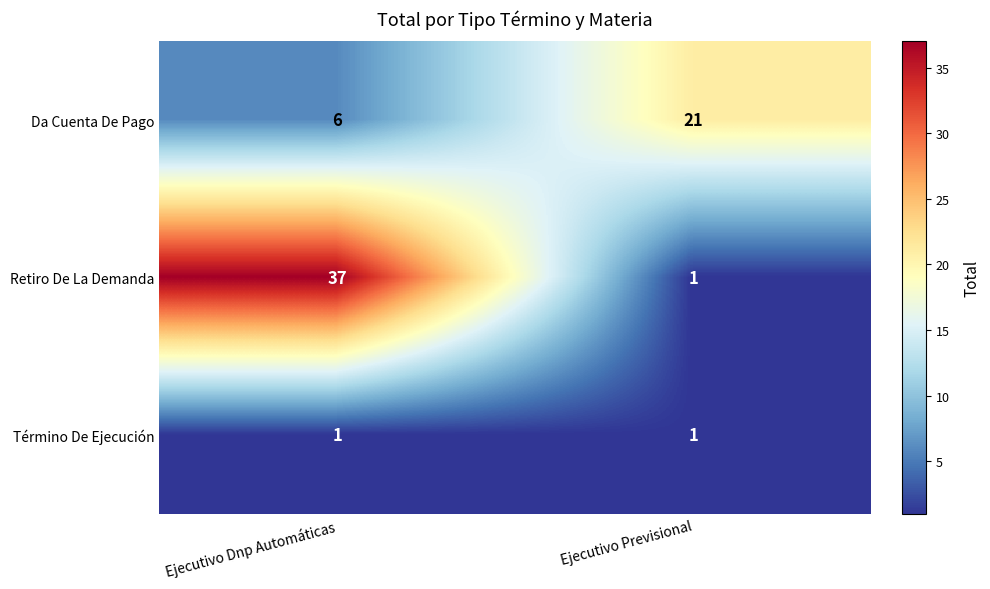

The Da Cuenta De Pago series shows 9 at Ejecutivo Dnp Automáticas. True or false?

False